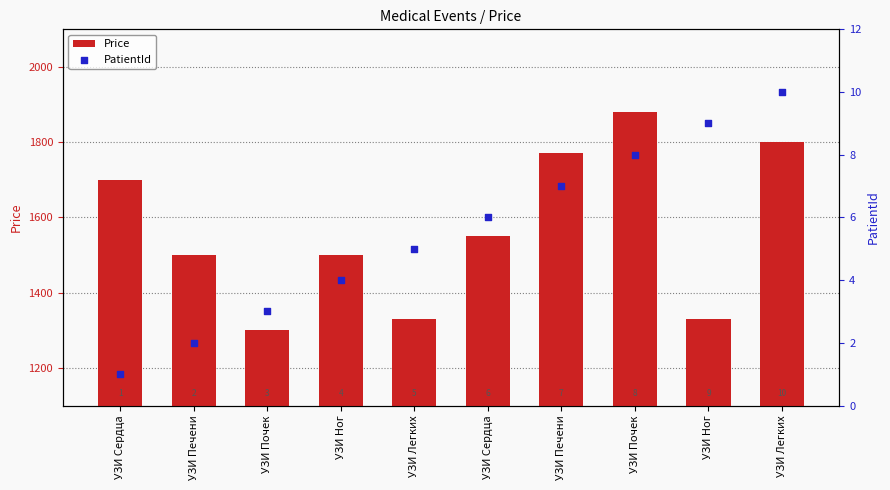

What is the total value across all series at УЗИ Сердца?

1701